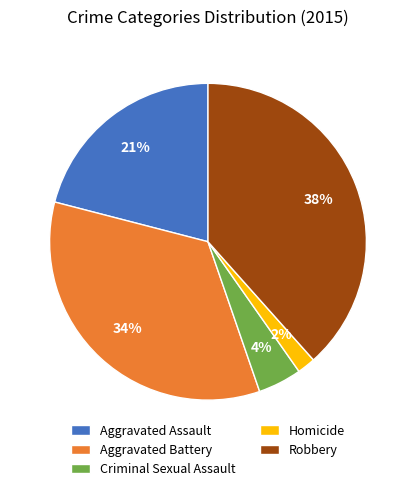

Does any single category account for the majority?

No